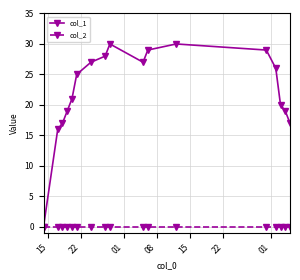

Does the chart display data point markers on the line(s)?

Yes